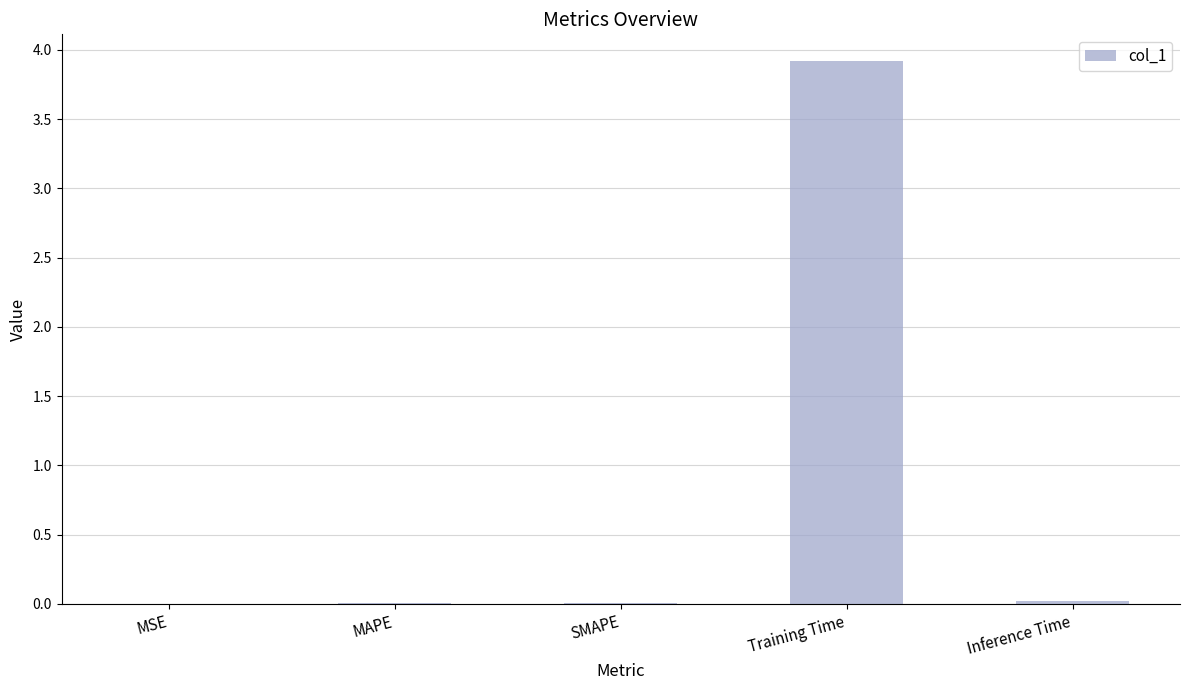

Count the number of categories in the chart.

5